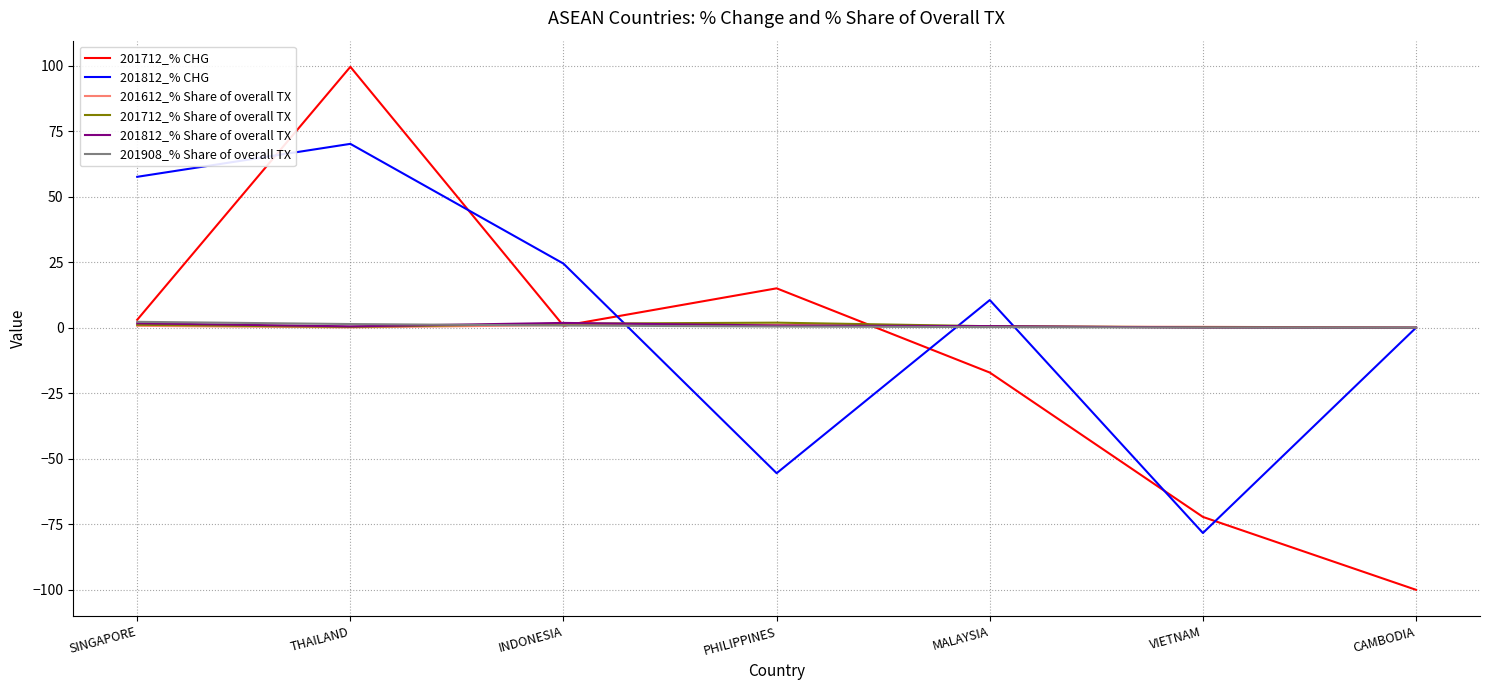

At which category does the chart reach its peak across all series?

THAILAND